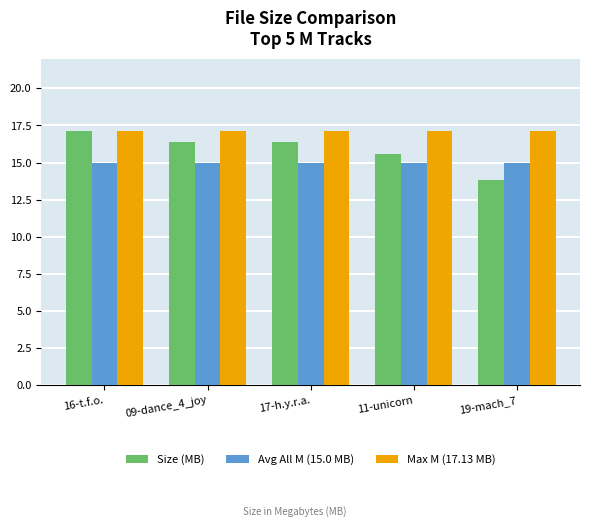

What is the value of the Size (MB) bar at the 5th from the left?

13.8